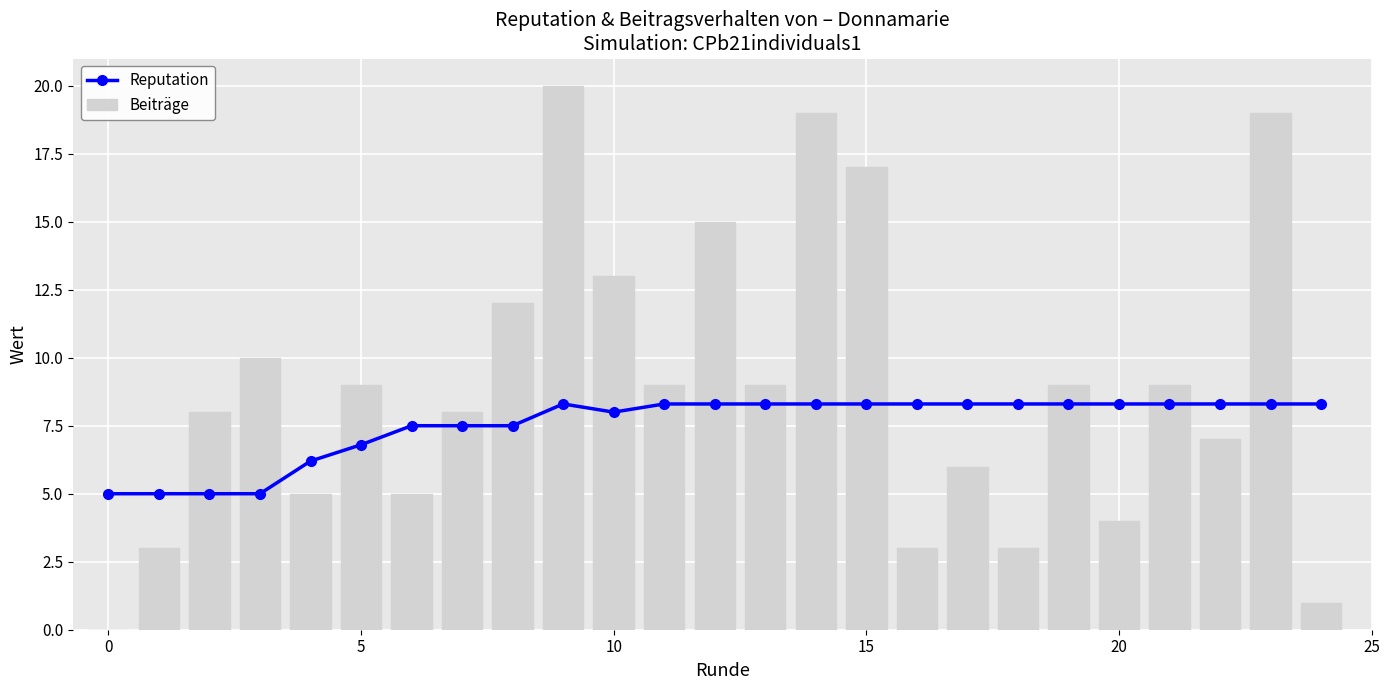

Which has a higher value, 8 or 17?

17